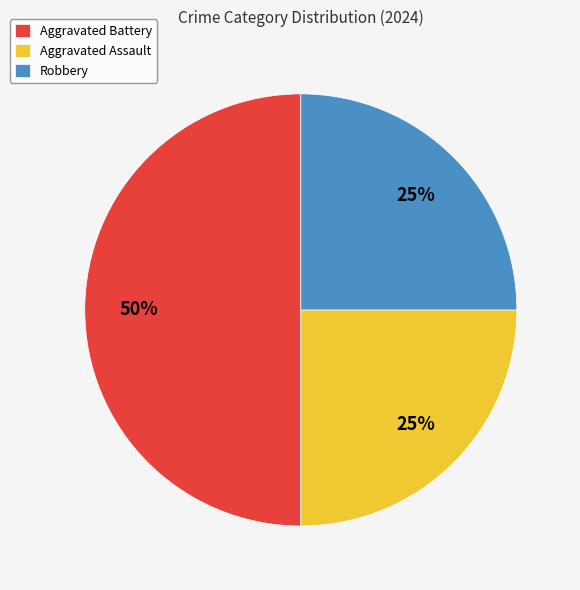

Which slice is the largest?

Aggravated Battery